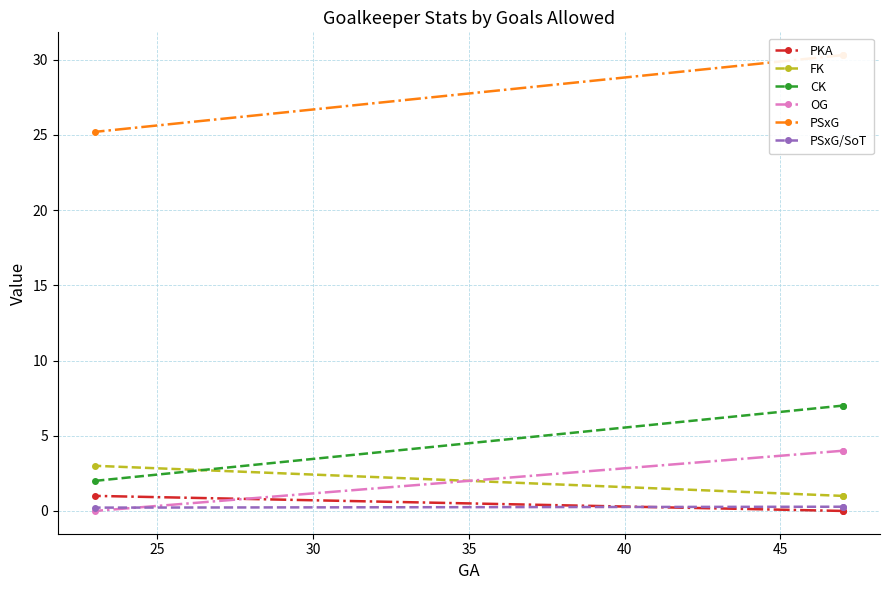

How many data points in FK are above 1?

1